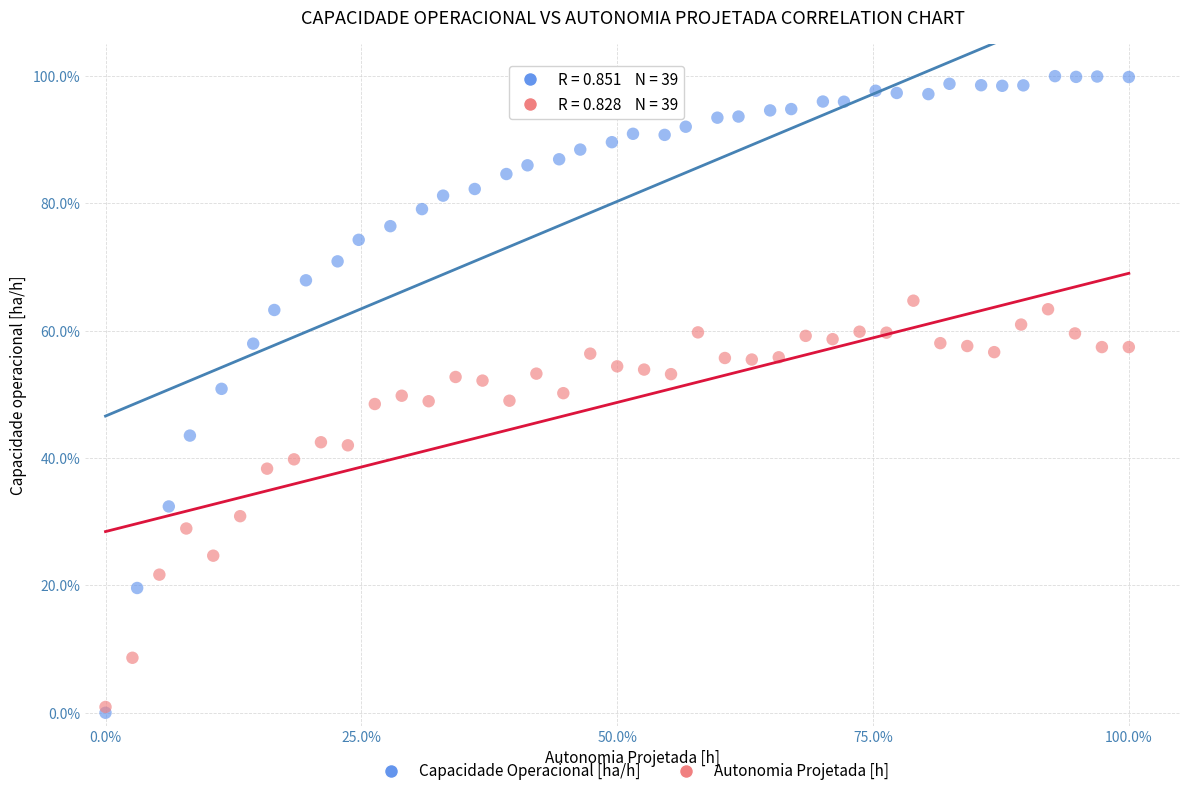

Which series contains the highest Y value?

Capacidade Operacional [ha/h]